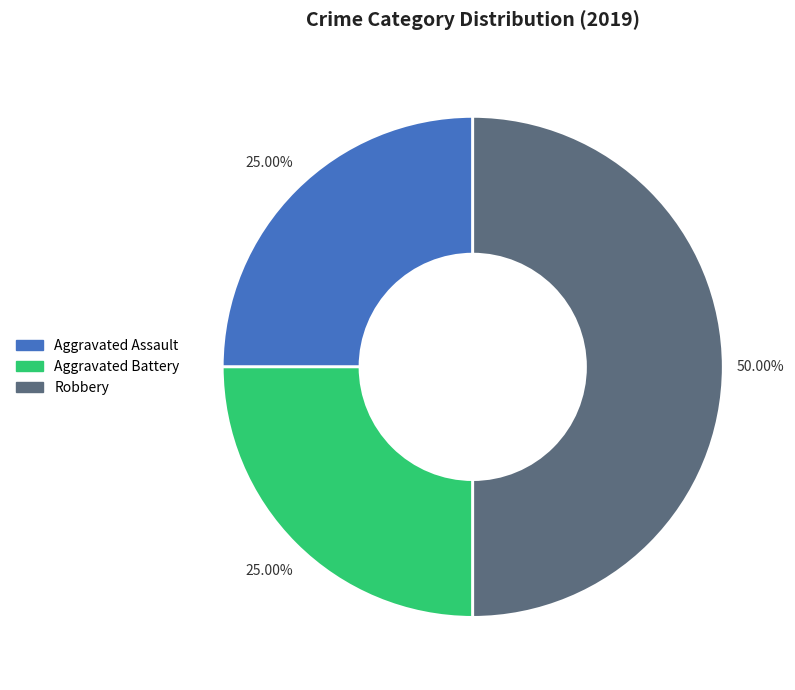

To the nearest percent, what is the average slice percentage?

33%